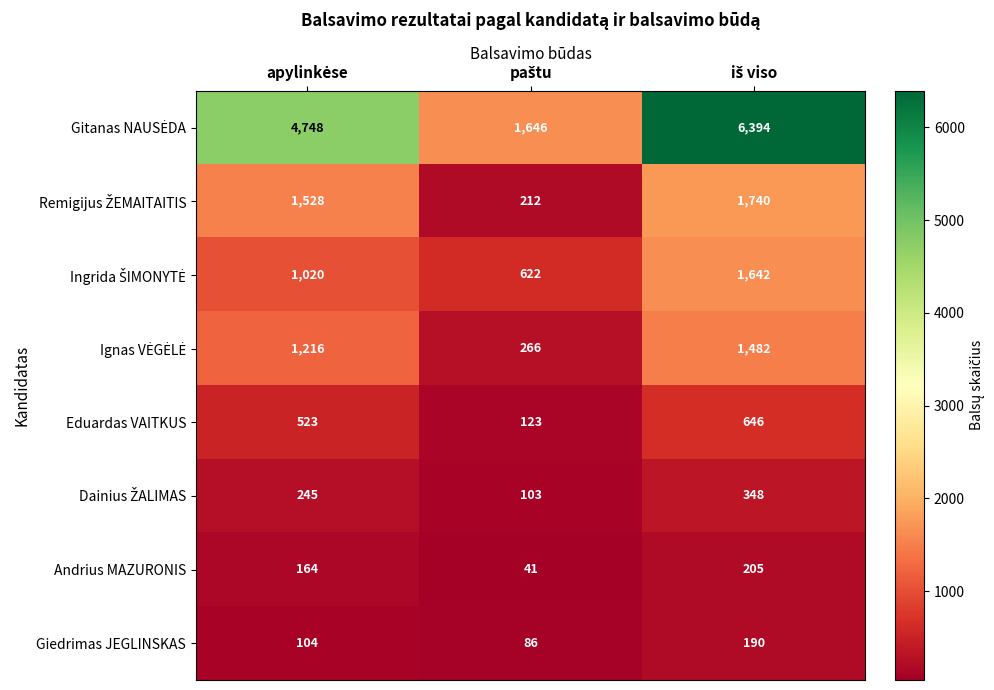

What is the minimum value shown in the chart?

41